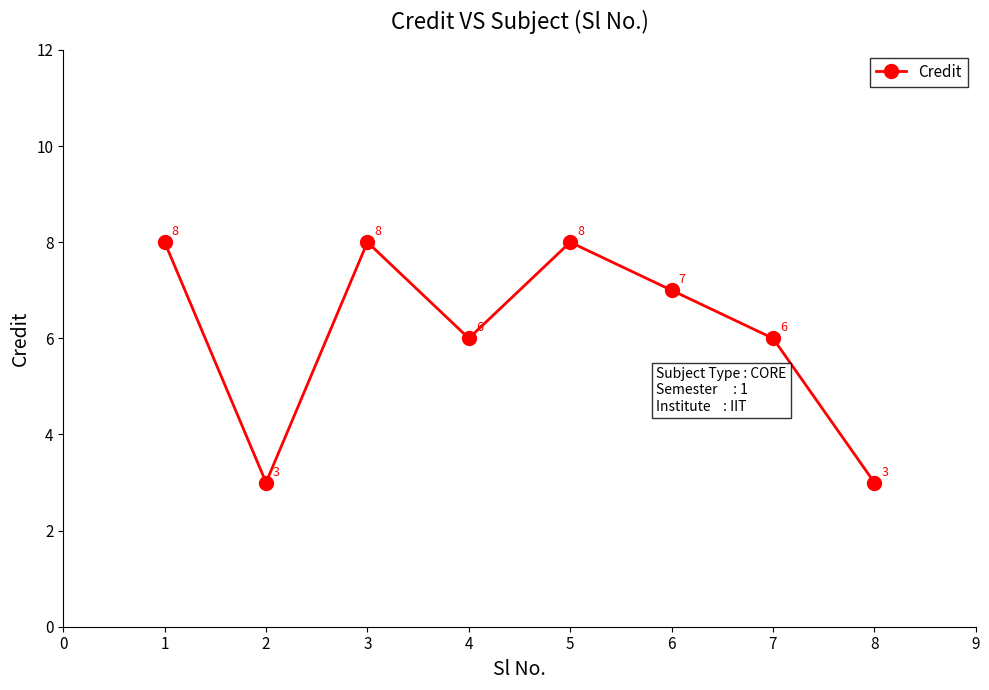

How many series are shown in this chart?

1